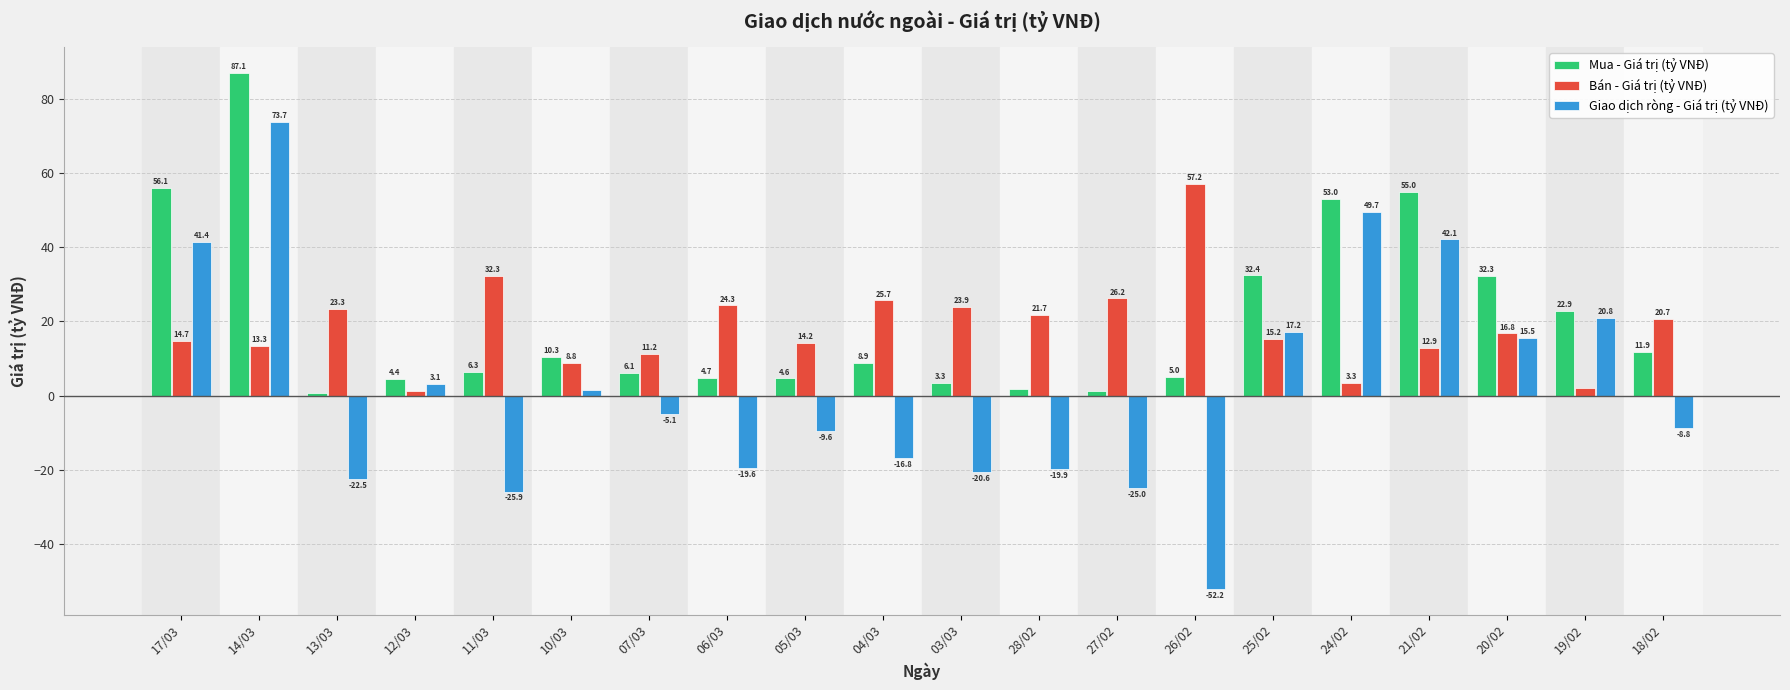

At which category is the sum across all series the highest?

14/03